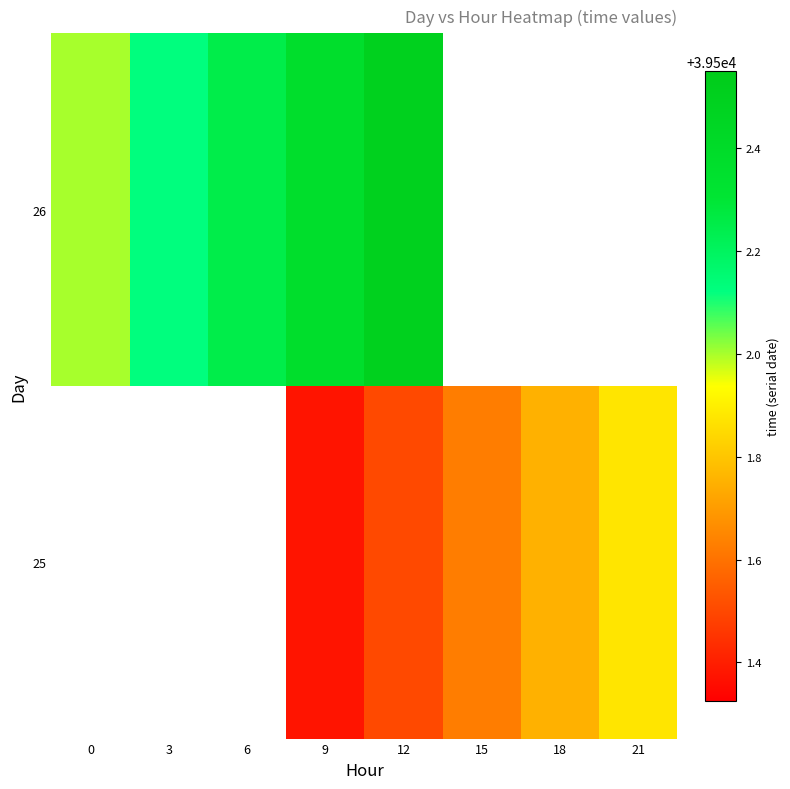

What is the approximate value of 25 at 15?

39501.6